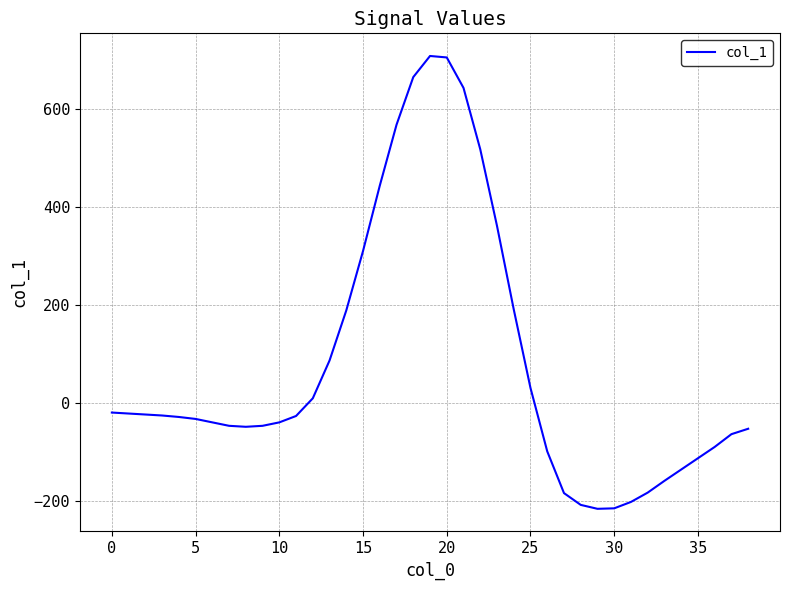

What is the greatest value displayed?

707